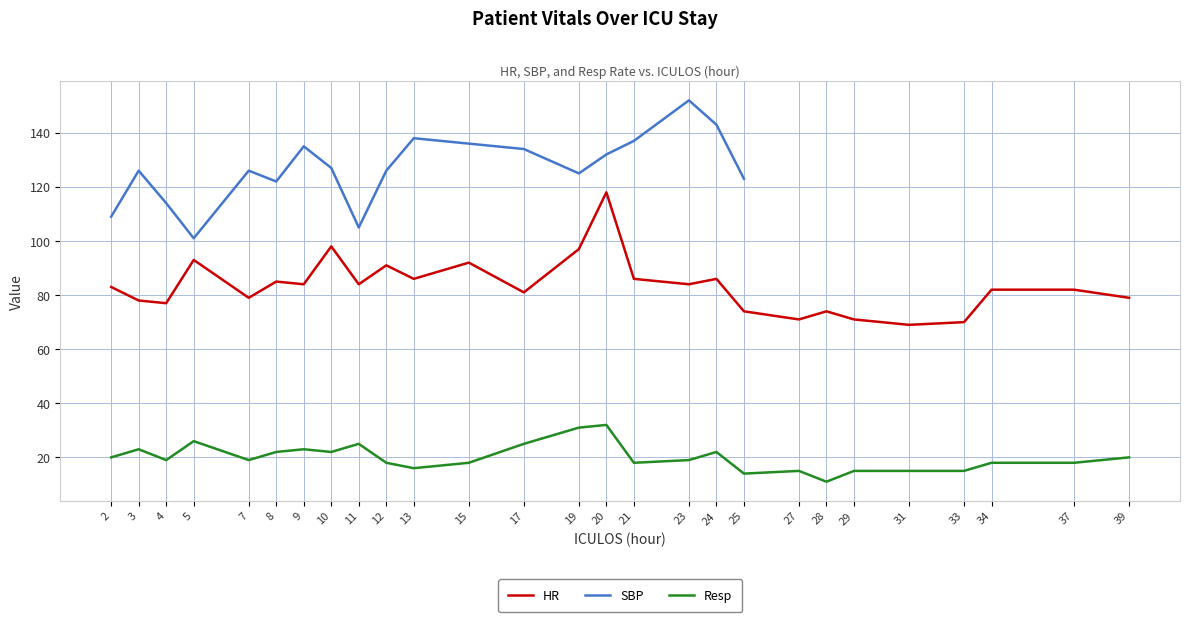

What is the sum of all Resp values?

539